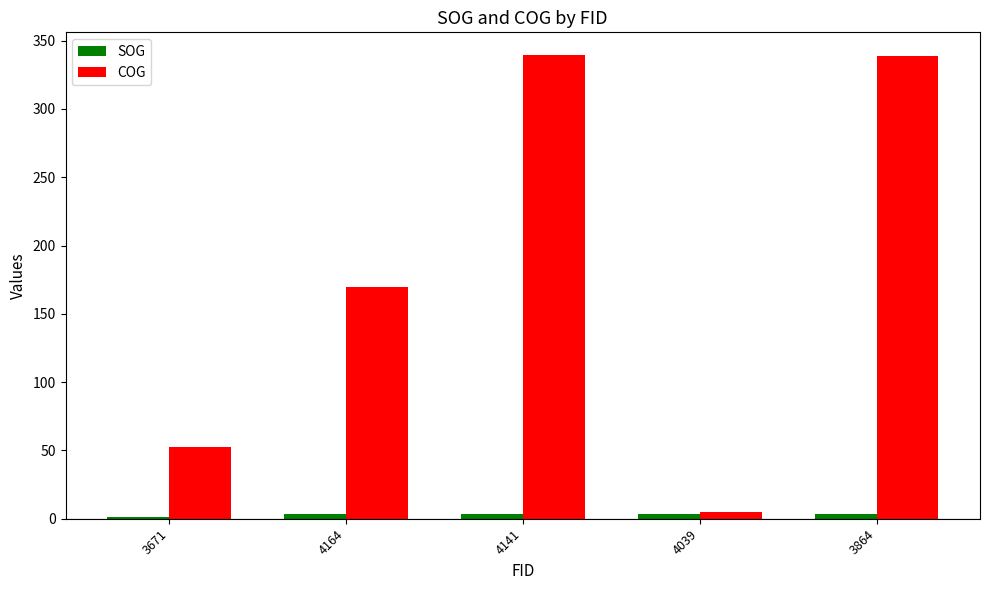

Which series has the largest total across all categories?

COG